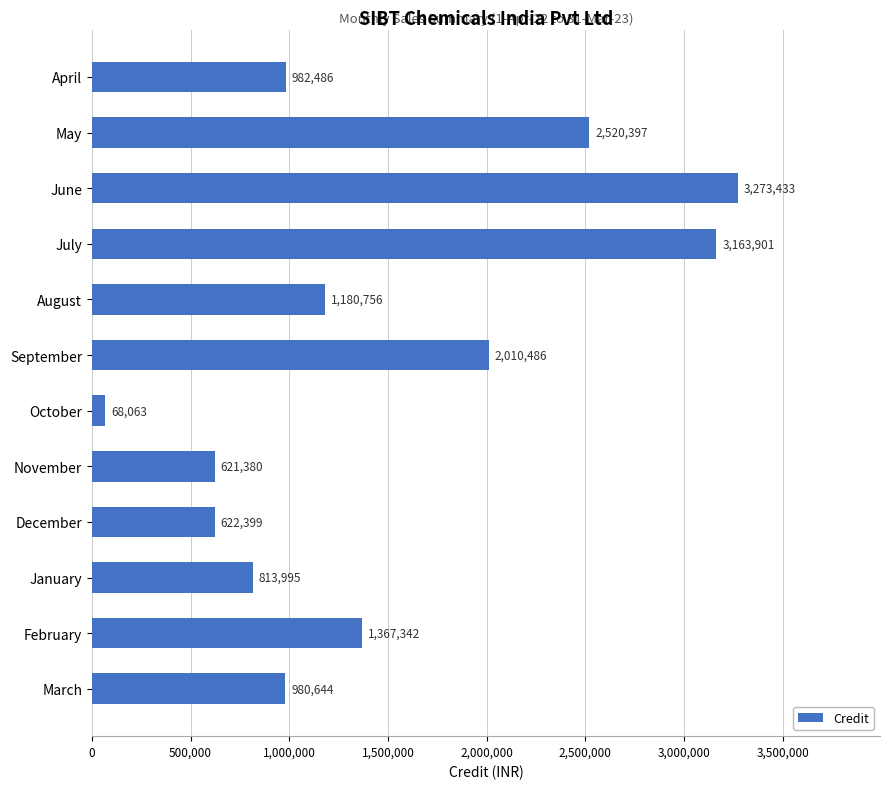

True or false: the data shows 423732.1 at December.

False